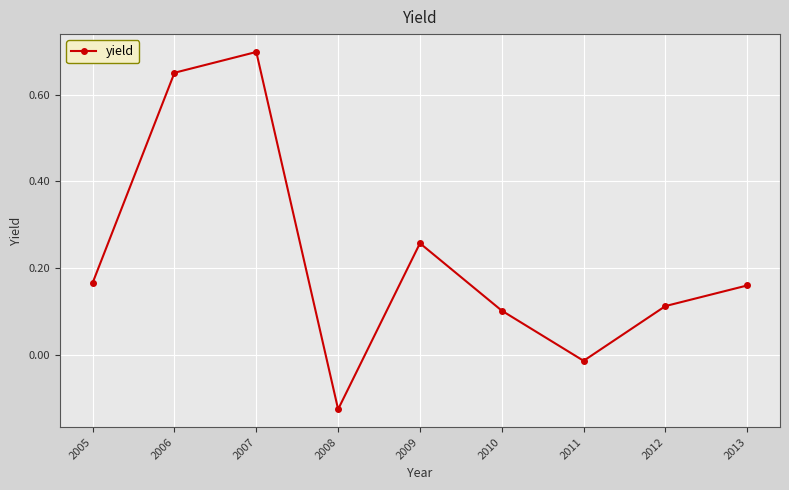

True or false: the data shows 0.7 at 2007.

True